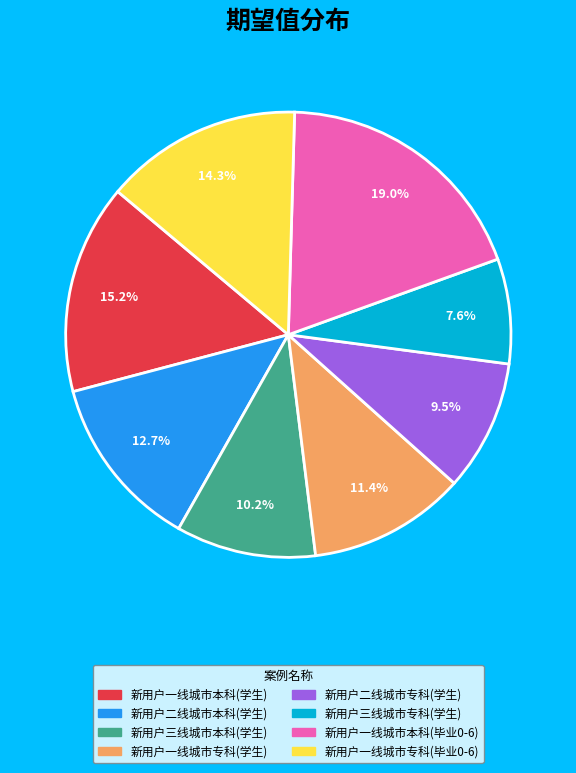

Do 新用户三线城市本科(学生) and 新用户二线城市本科(学生) together represent more than half of the pie?

No